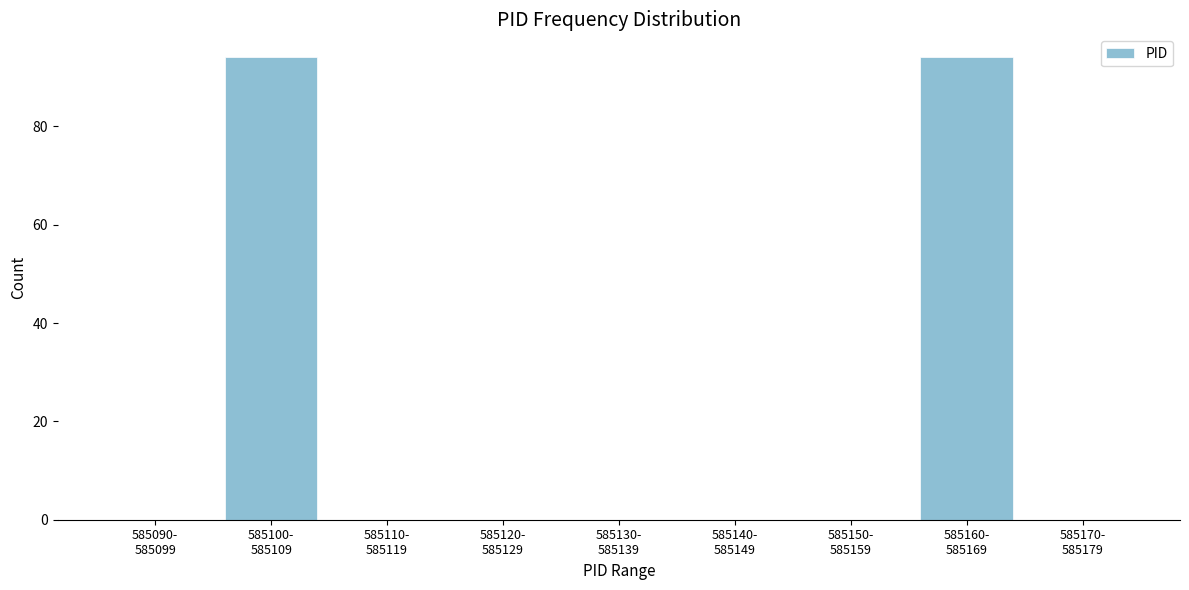

What is the greatest value displayed?

94